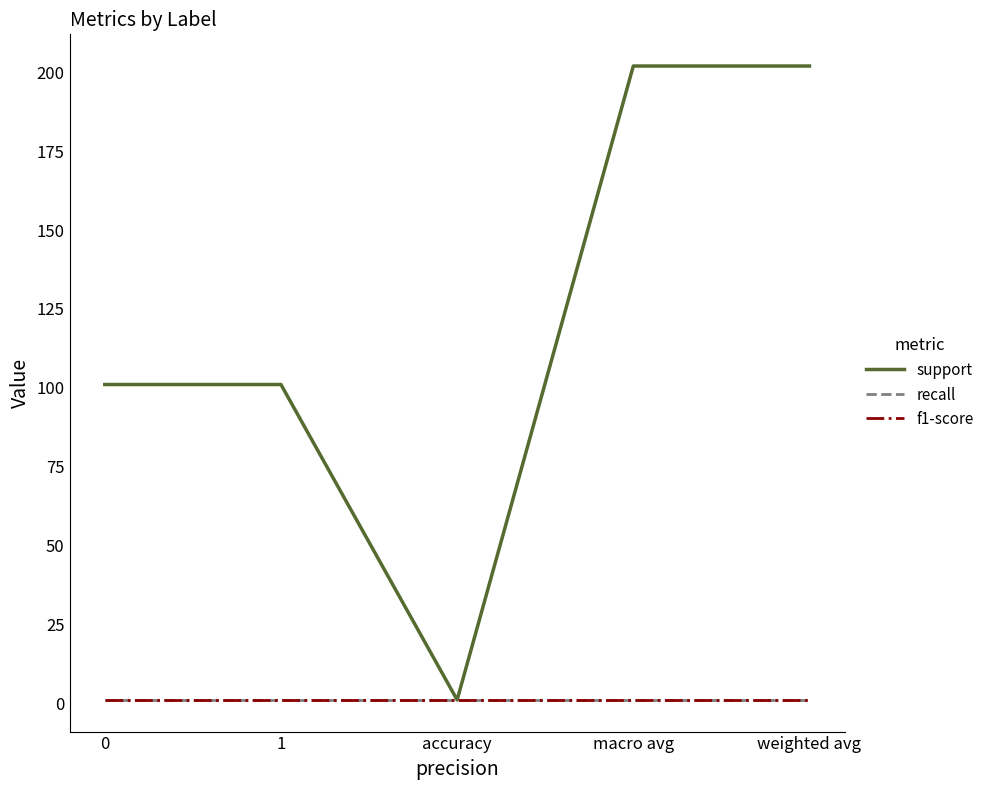

At 1, list the series in order from largest to smallest.

support, recall, f1-score